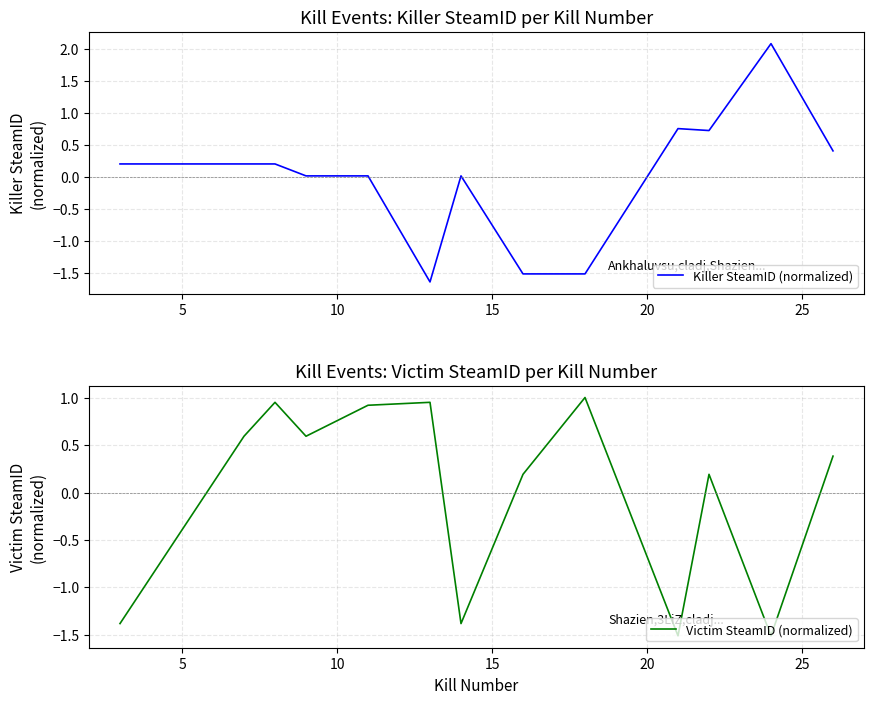

Reading right to left, what are all the values shown in this chart?

Killer SteamID (normalized): 0.4	2.1	0.7	0.8	-1.5	-1.5	0.0	-1.6	0.0	0.0	0.2	0.2	0.2
Victim SteamID (normalized): 0.4	-1.5	0.2	-1.5	1.0	0.2	-1.4	1.0	0.9	0.6	1.0	0.6	-1.4